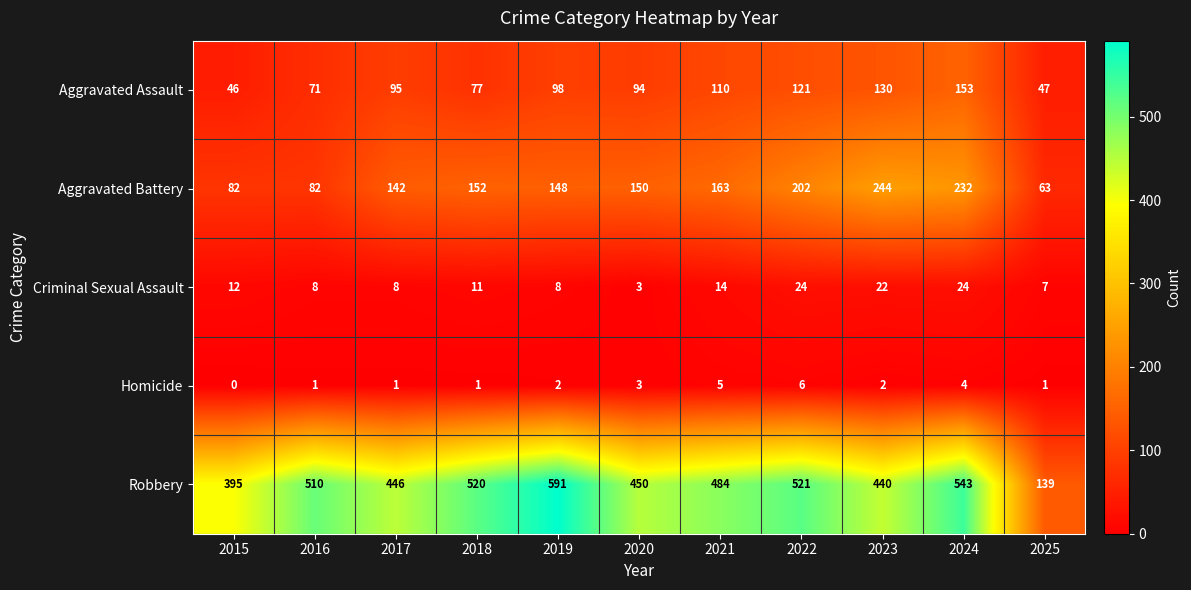

At which label does Aggravated Battery reach its peak?

2023